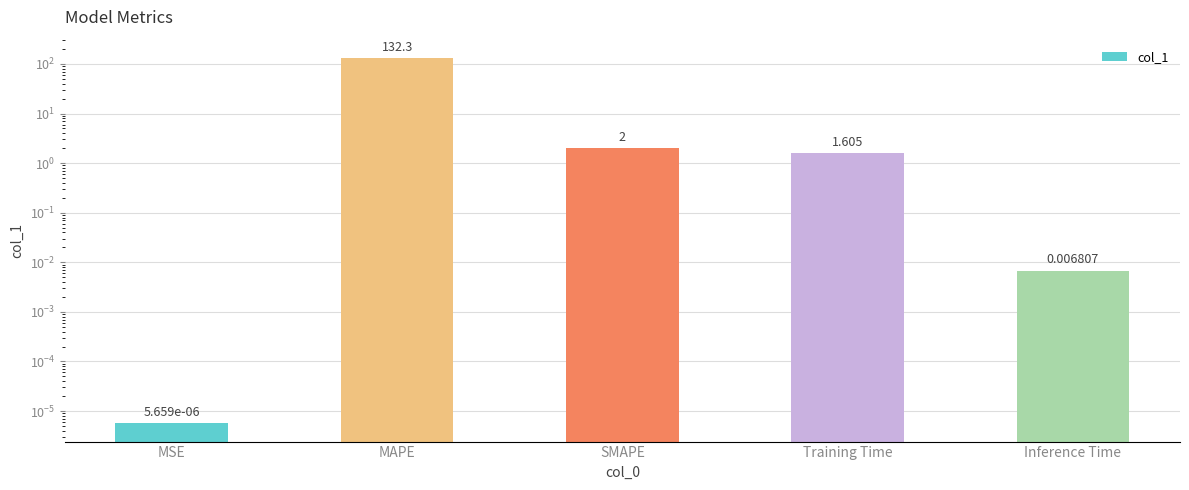

Are the bars horizontal?

No